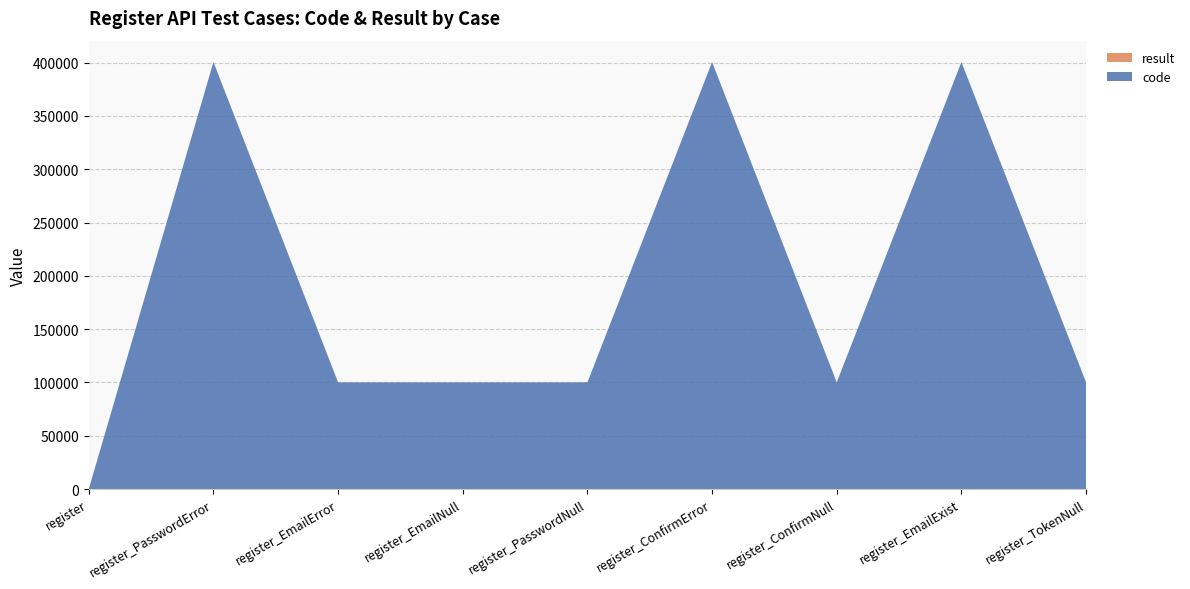

Reading left to right, extract all data points from this chart.

code: 0	400502	100102	100102	100102	400502	100102	400503	100105
result: 0	1	1	1	1	1	1	1	1